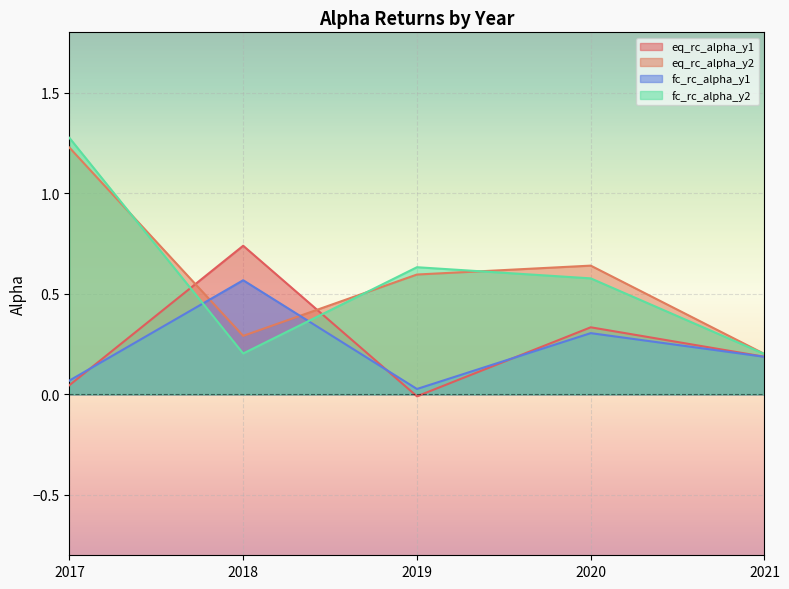

How many series are shown in this chart?

4